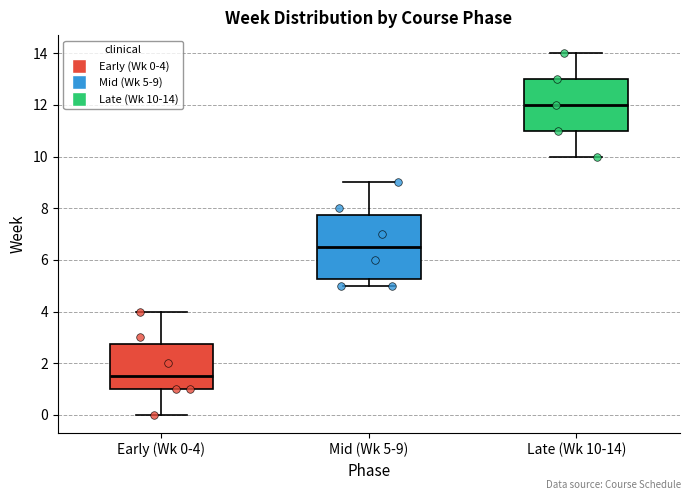

Comparing the boxes themselves (not the whiskers), which one is the tallest?

Mid (Wk 5-9)